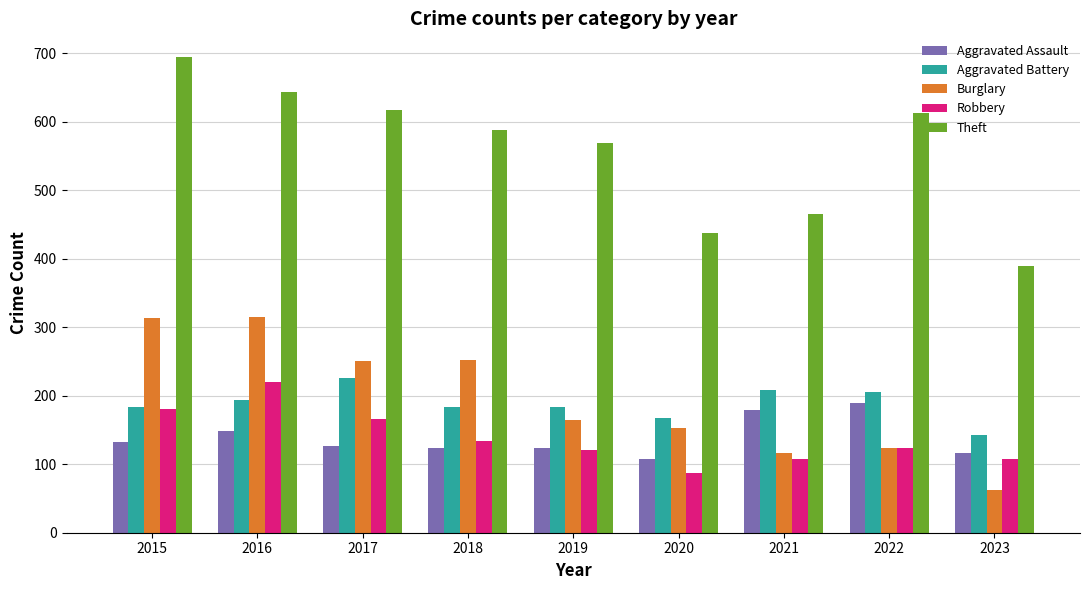

What are all the series names shown in the legend?

Aggravated Assault, Aggravated Battery, Burglary, Robbery, Theft